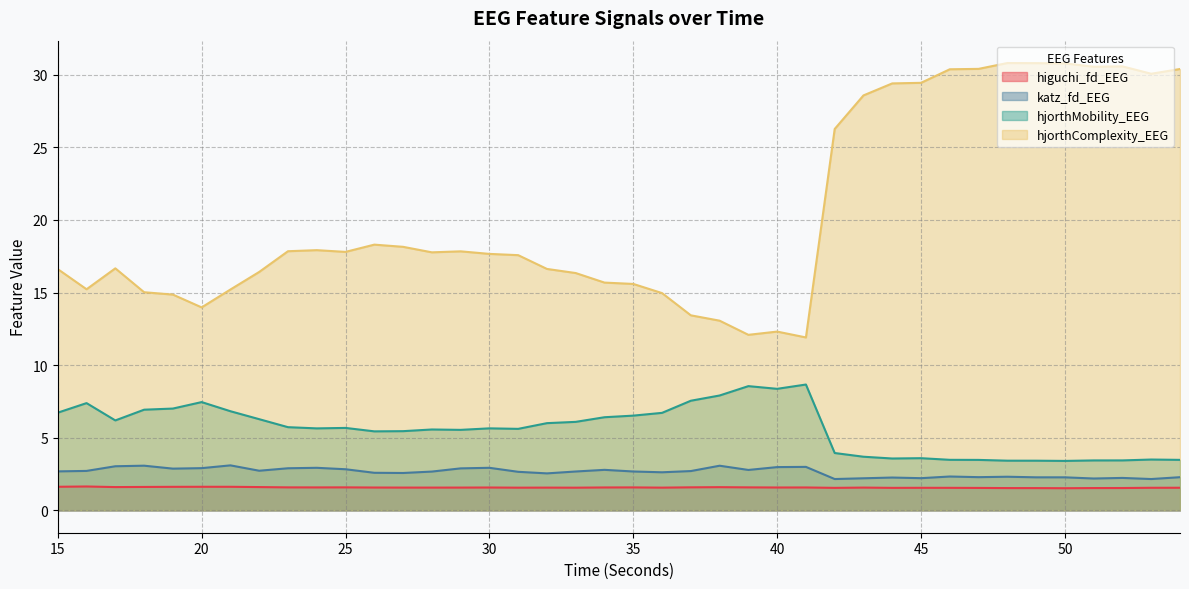

What is the sum of all katz_fd_EEG values?

105.1